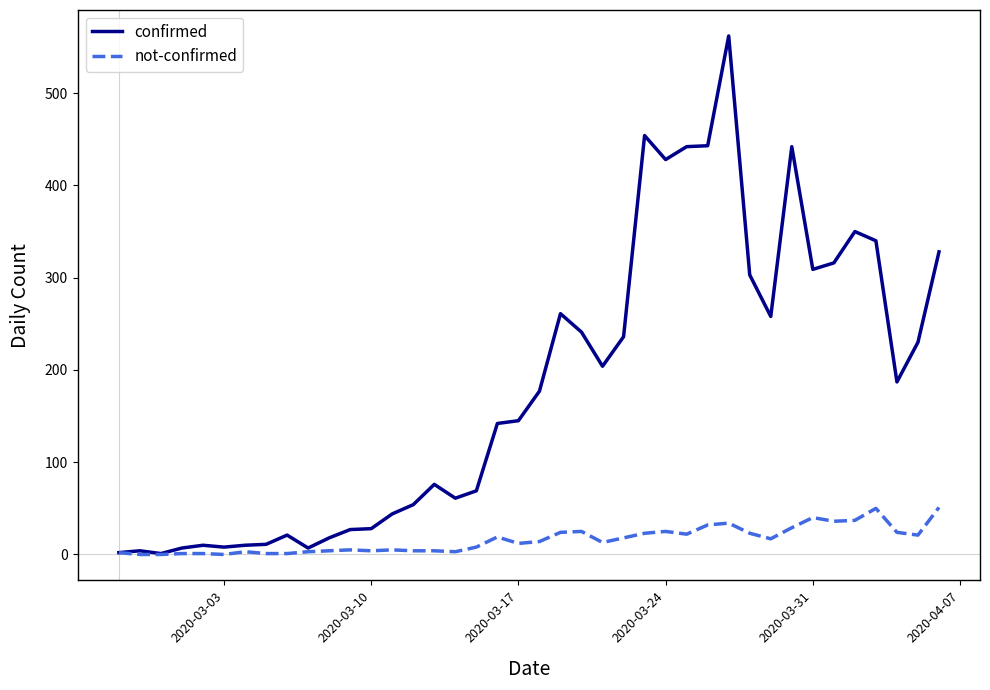

Is this an area chart (filled region under the line)?

No